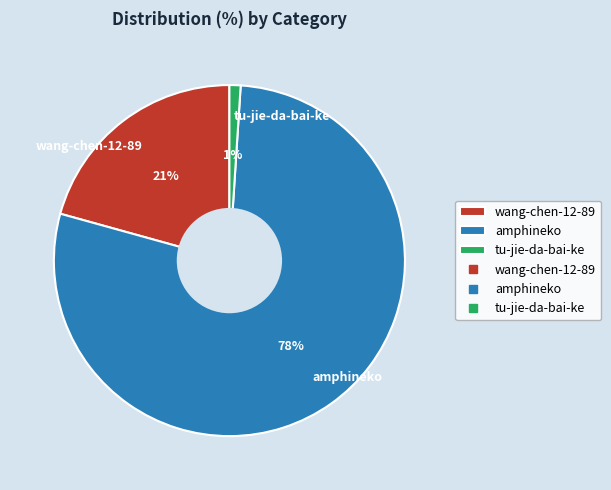

Which slice is the largest?

amphineko